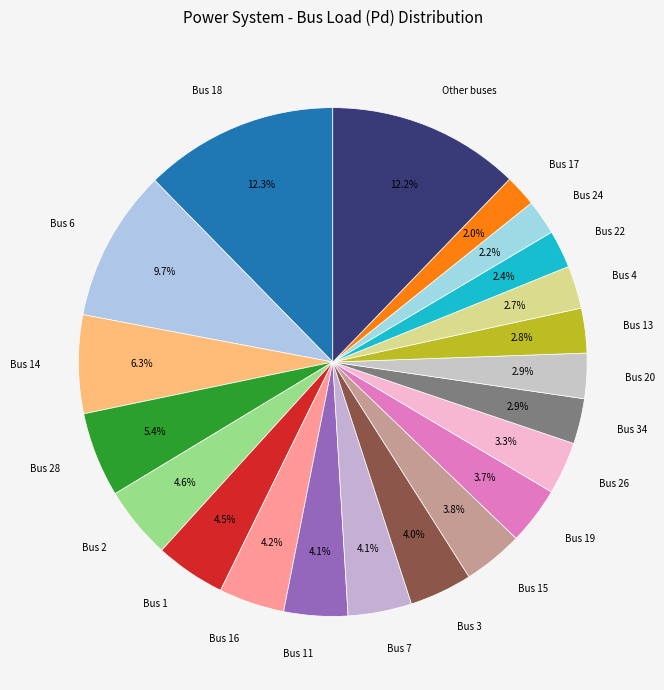

What portion of the pie excludes Bus 22?

97.6%